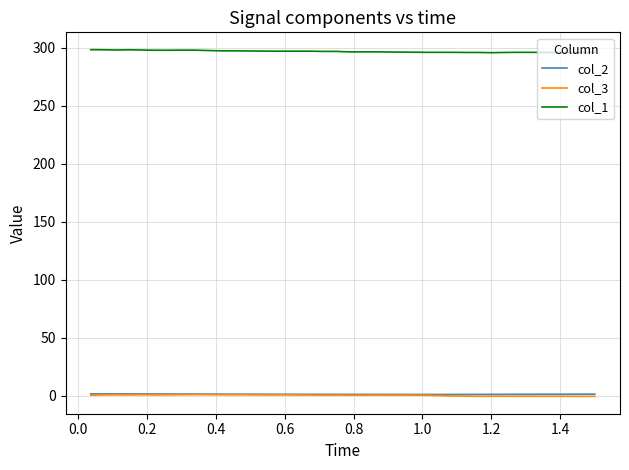

What is the difference between the maximum and minimum values in the col_3 series?

1.5